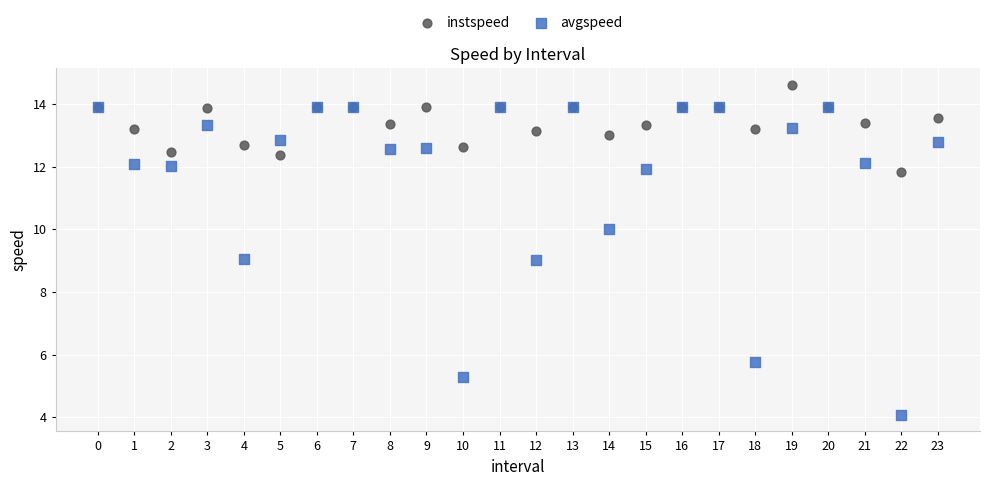

Which series has the widest spread of Y values?

avgspeed